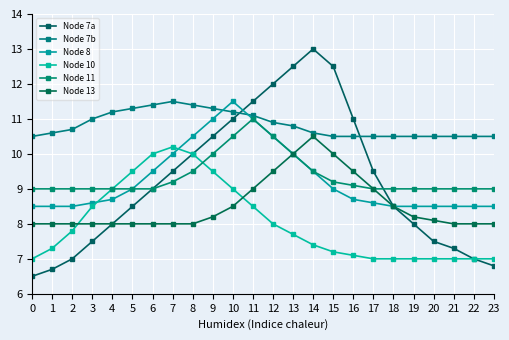

What is the value of the Node 11 point at the 22nd from the left?

9.0